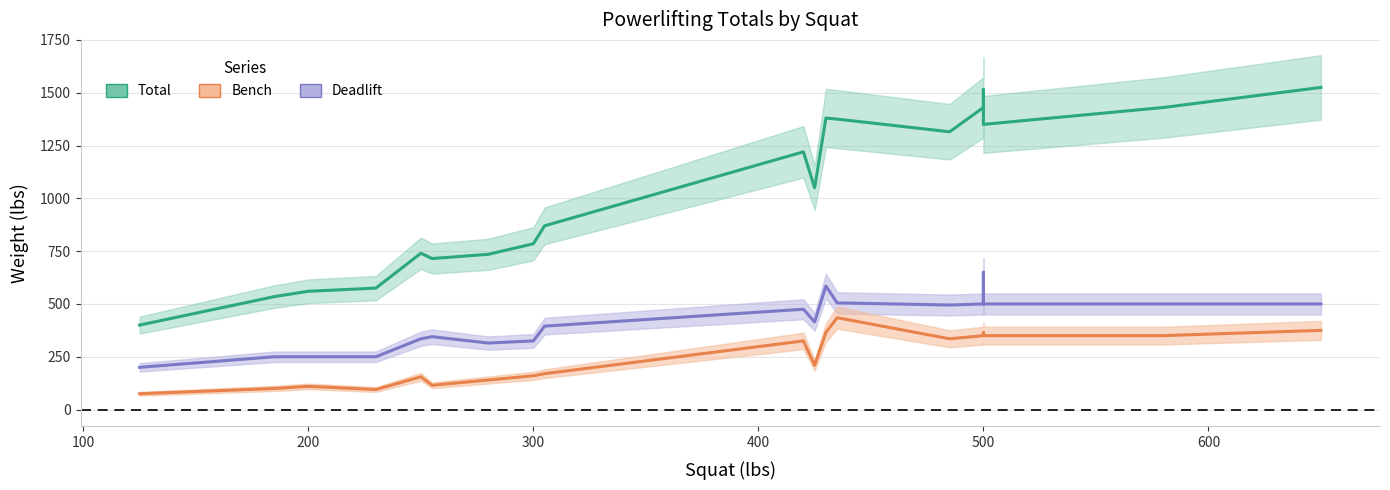

Between 125 and 500, which is larger?

500